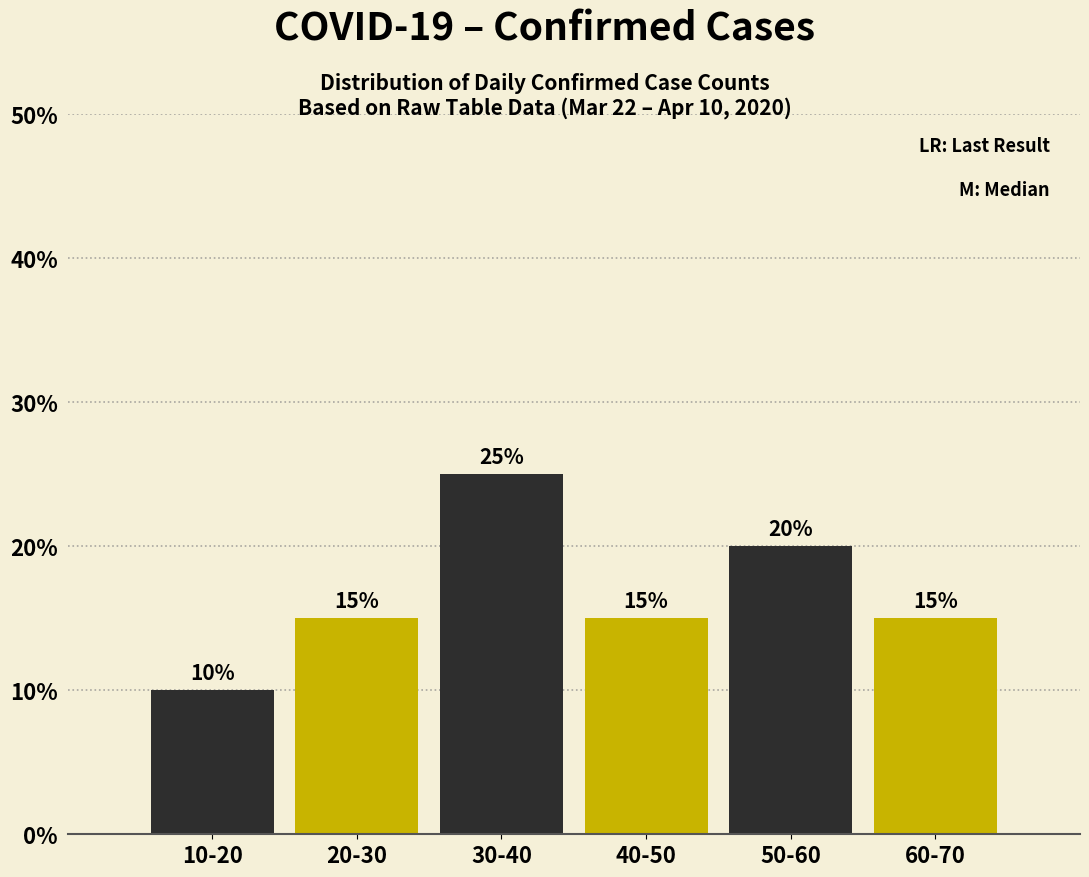

Reading right to left, transcribe all the data shown in this chart.

15	20	15	25	15	10